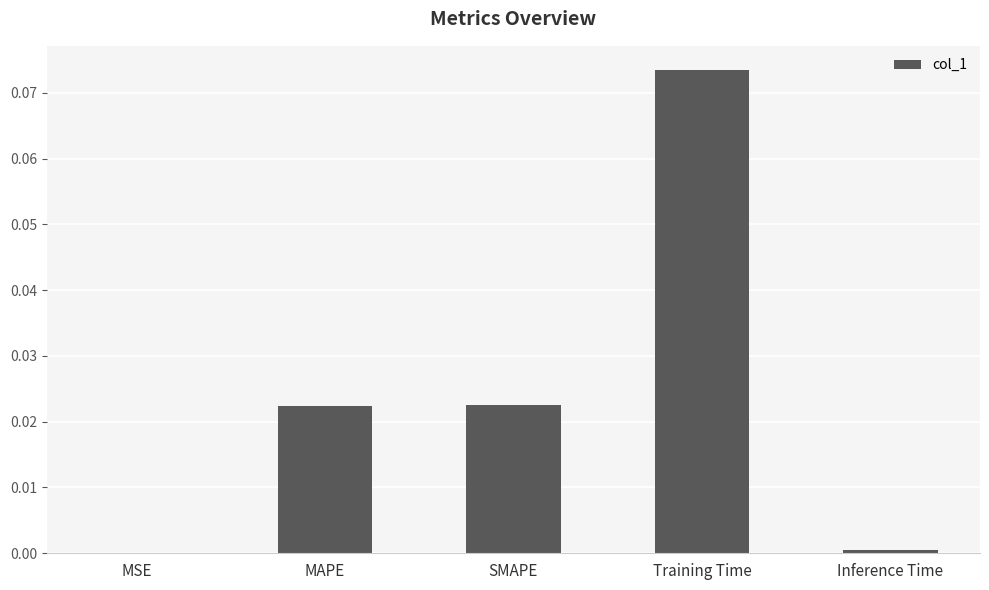

Between MAPE and Training Time, which is larger?

Training Time